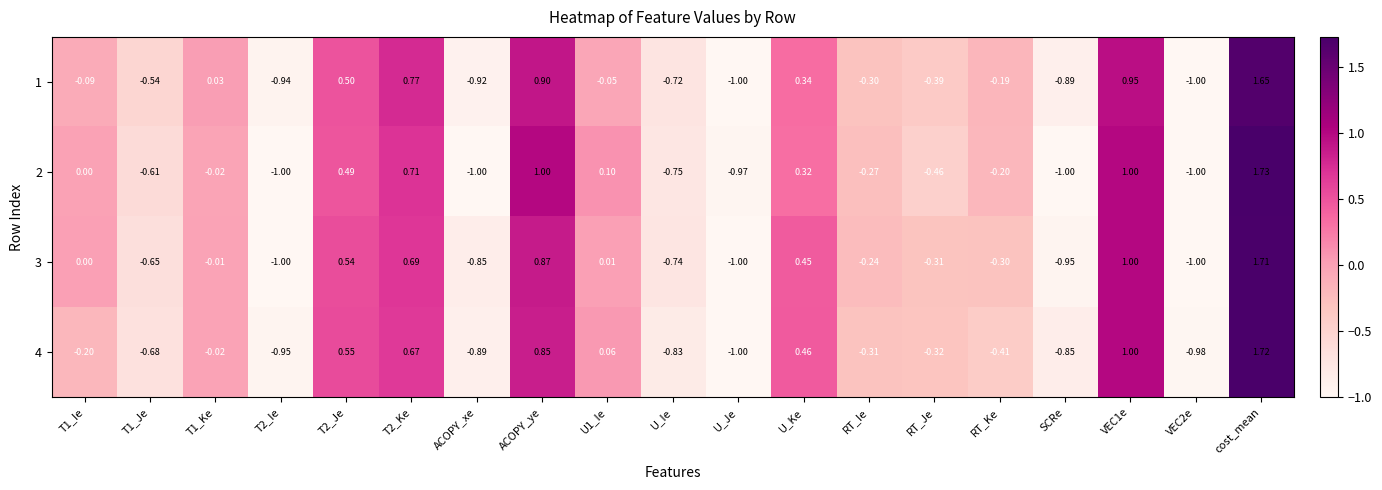

How many values in 3 are below zero?

11